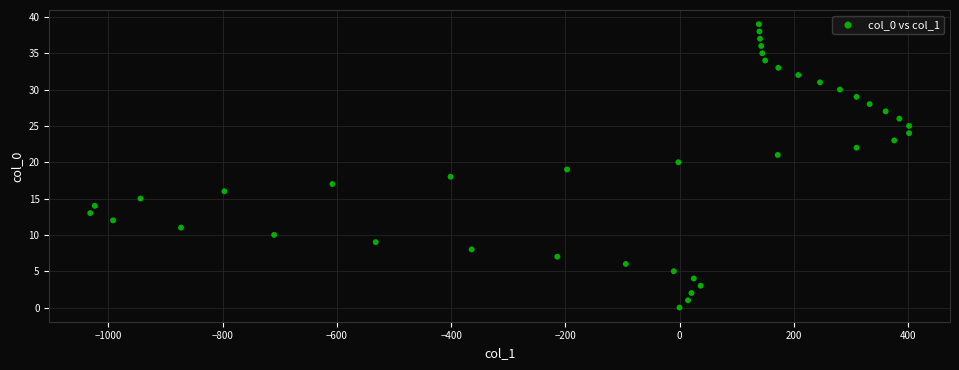

What is the range of Y values (max minus min)?

39